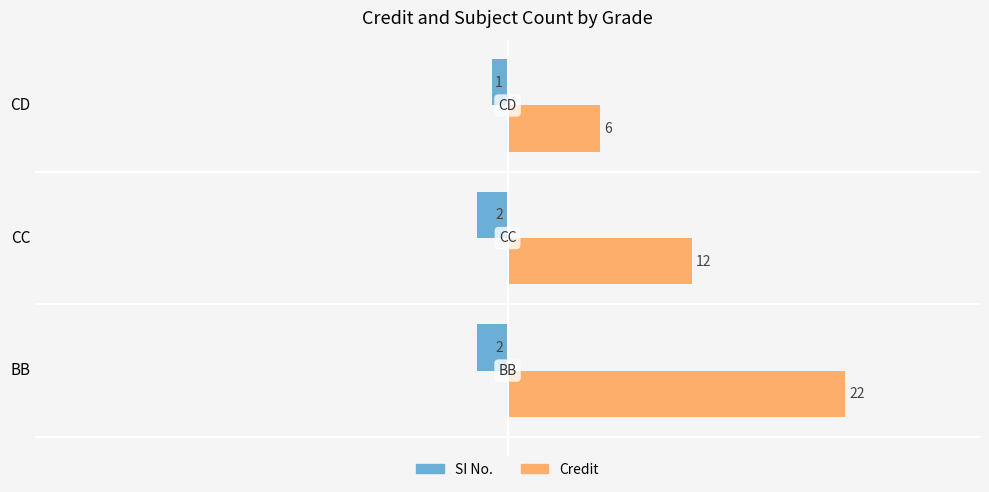

What is the difference between the maximum and minimum values in the Credit series?

16